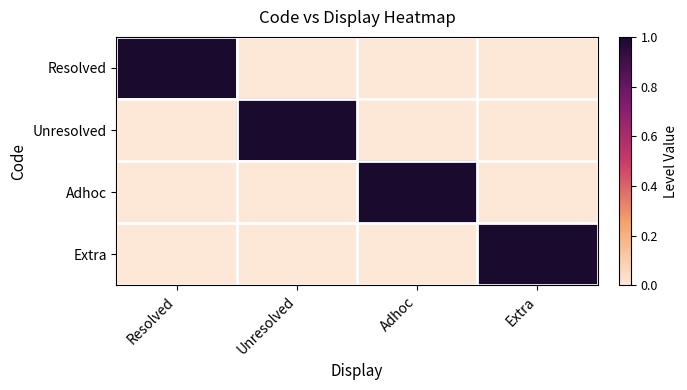

Which series has the largest total across all categories?

Resolved